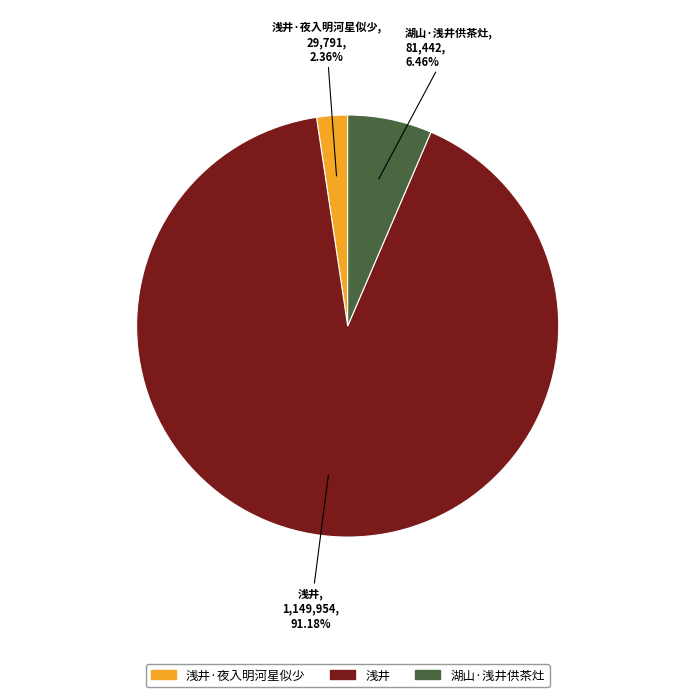

Is there a majority slice in this chart?

Yes